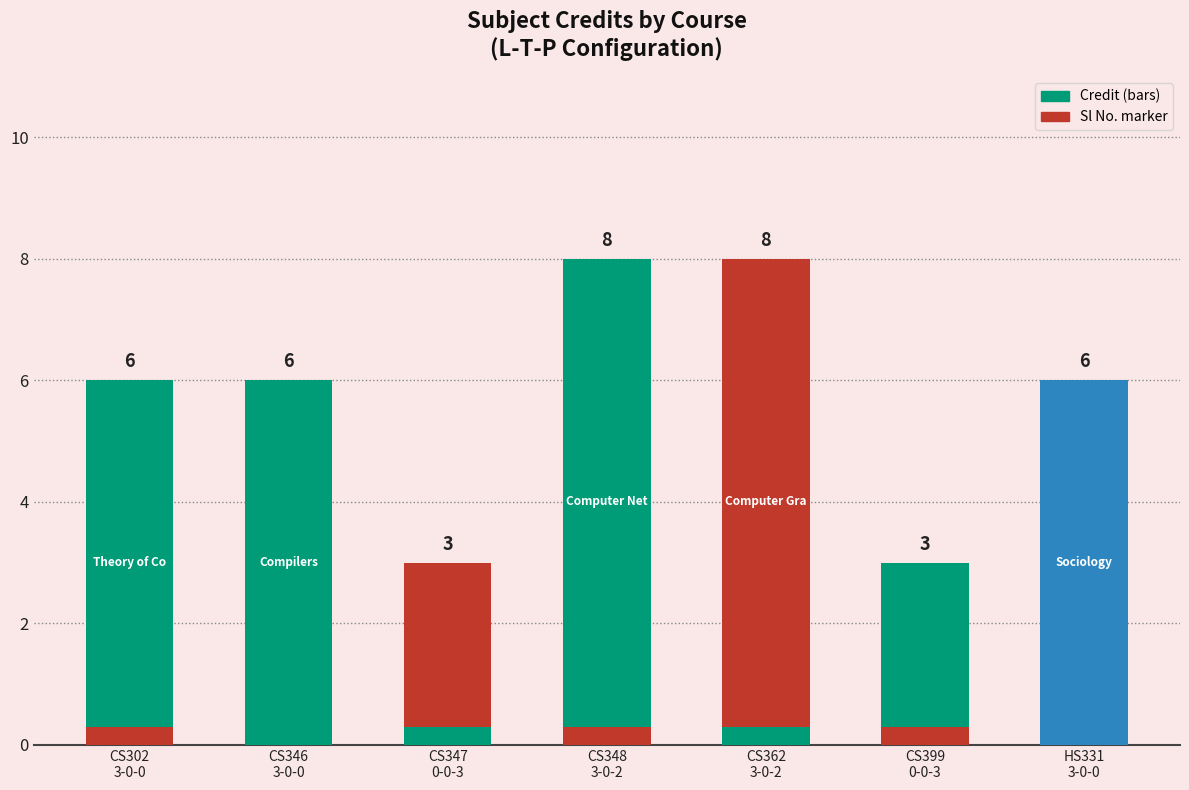

Reading left to right, what are all the values shown in this chart?

Credit: CS302
3-0-0=6.0	CS346
3-0-0=6.0	CS347
0-0-3=3.0	CS348
3-0-2=8.0	CS362
3-0-2=8.0	CS399
0-0-3=3.0	HS331
3-0-0=6.0
Sl No.: CS302
3-0-0=0.3	CS346
3-0-0=0.3	CS347
0-0-3=0.3	CS348
3-0-2=0.3	CS362
3-0-2=0.3	CS399
0-0-3=0.3	HS331
3-0-0=0.3